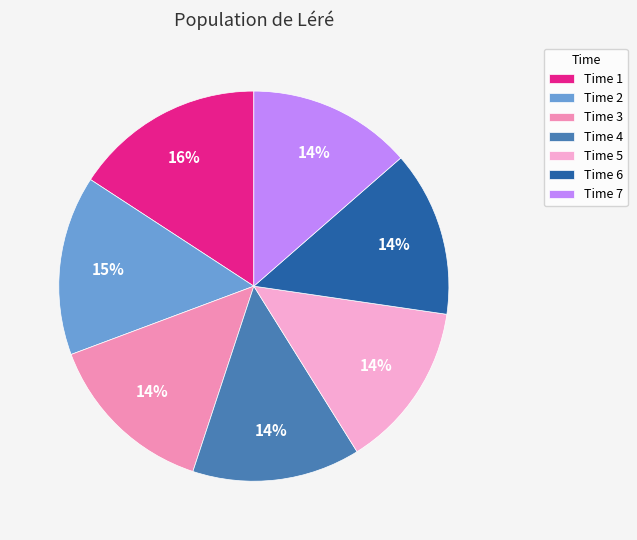

True or false: Time 3 accounts for 20% of the total.

False